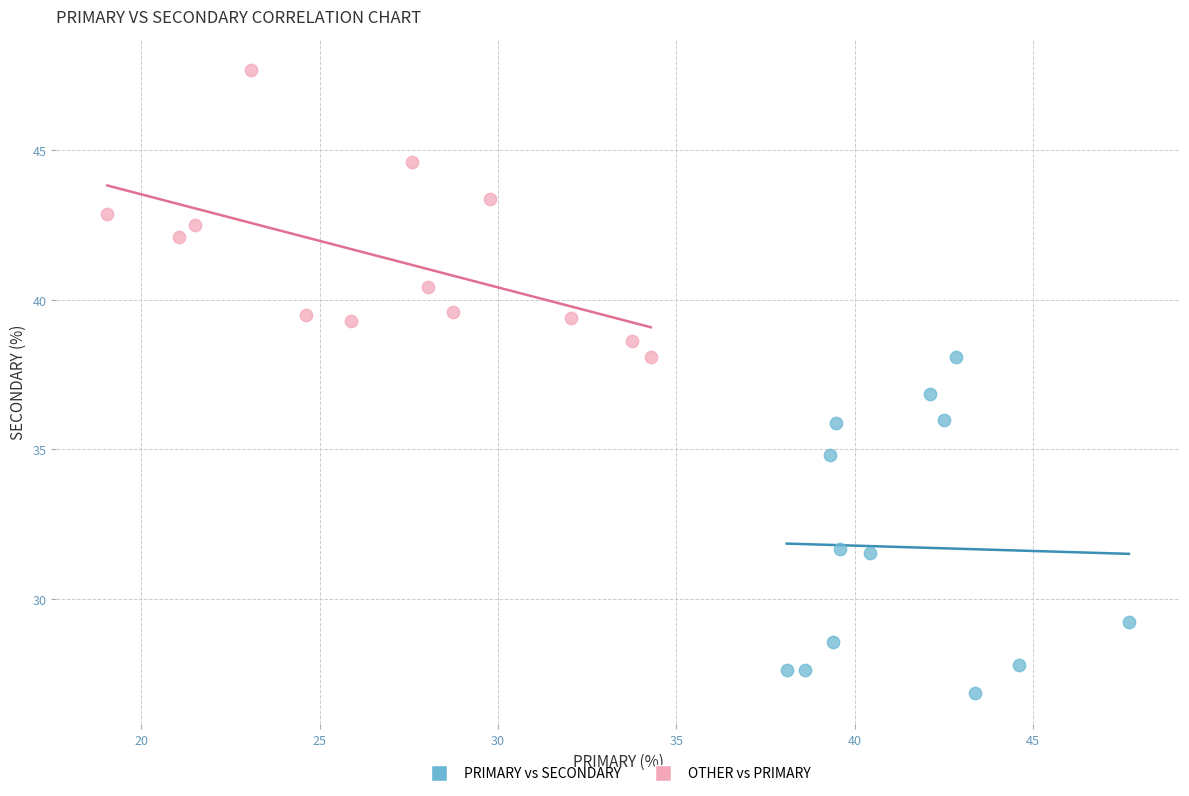

Which series has the largest Y range (max minus min)?

PRIMARY vs SECONDARY